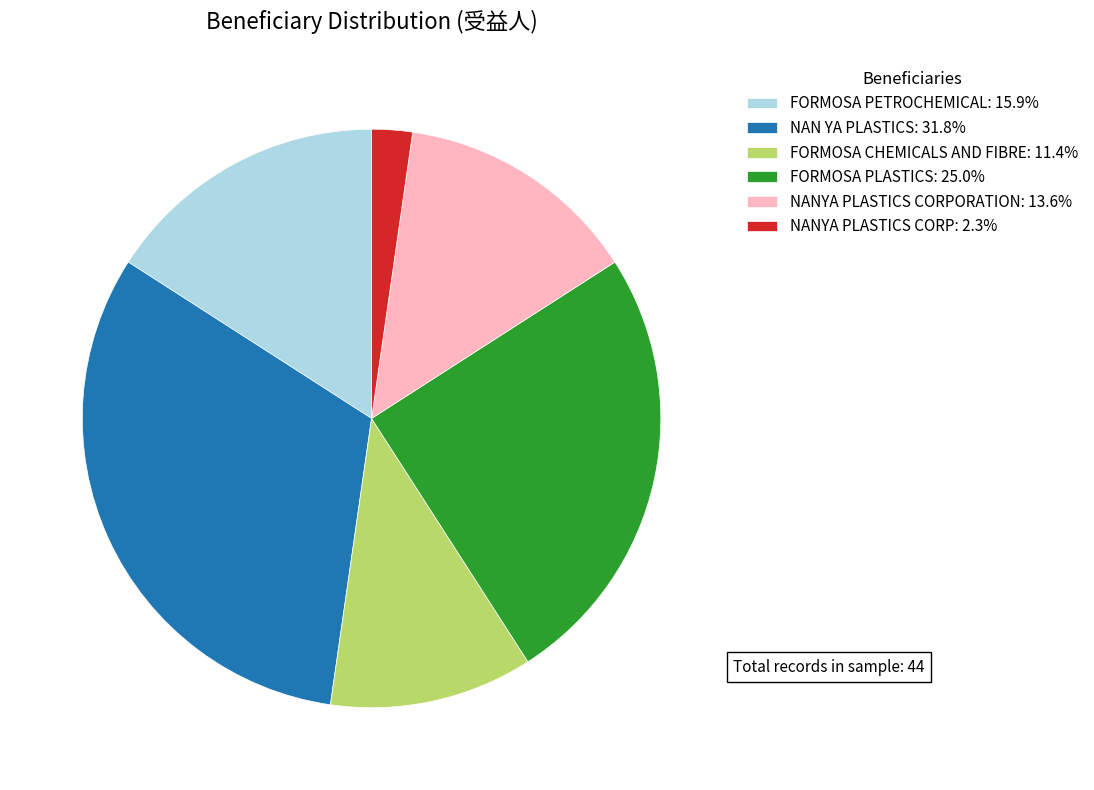

Combined, do NAN YA PLASTICS: 31.8% and FORMOSA CHEMICALS AND FIBRE: 11.4% account for over 50%?

No